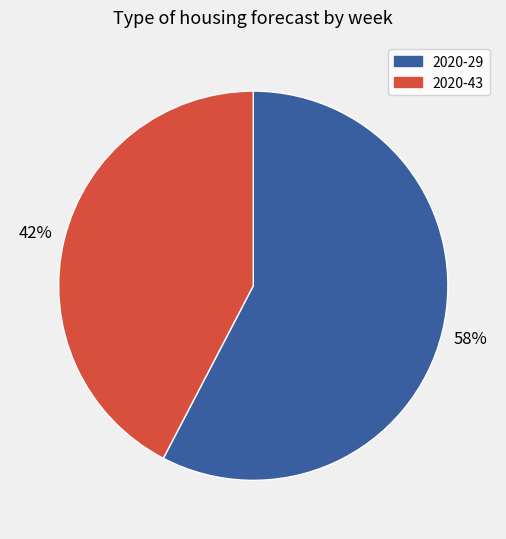

What is the ratio of the value at 2020-43 to the value at 2020-29?

0.7